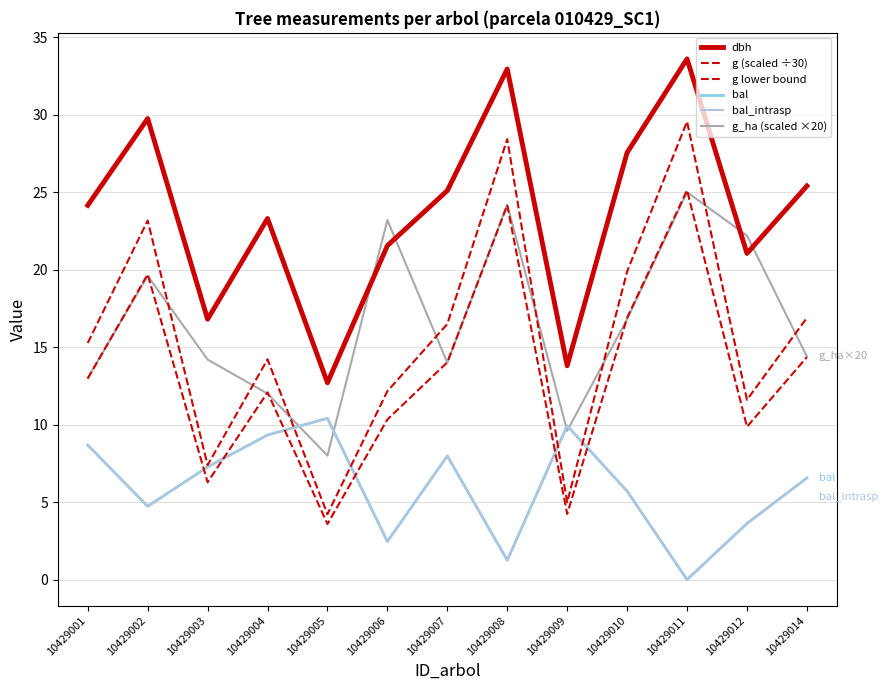

Does the chart have visible grid lines?

Yes